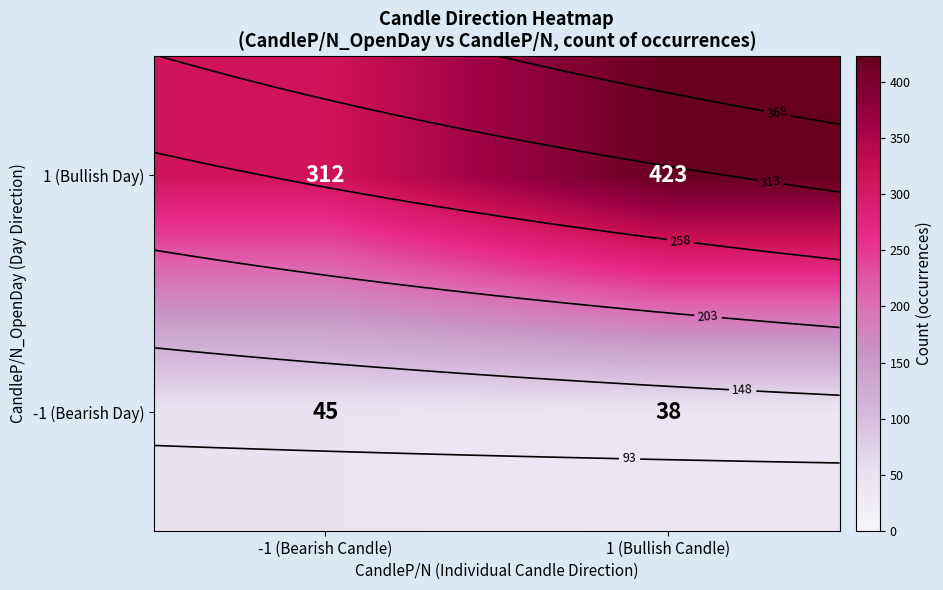

Which category has the lowest value in the 1 (Bullish Day) series?

-1 (Bearish Candle)